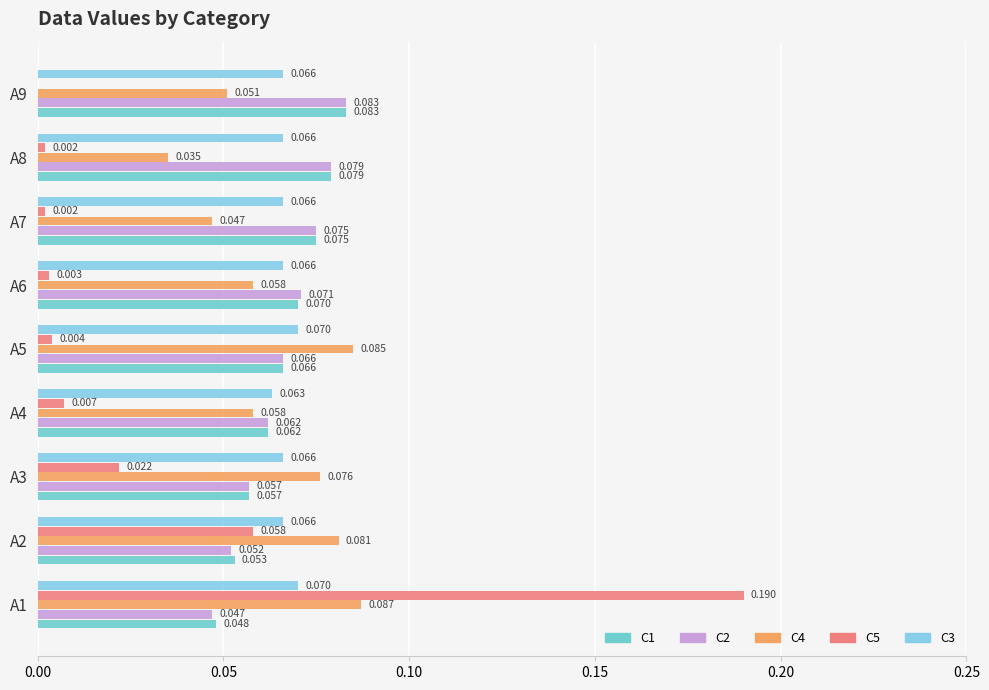

What are all the series names shown in the legend?

C1, C2, C4, C5, C3